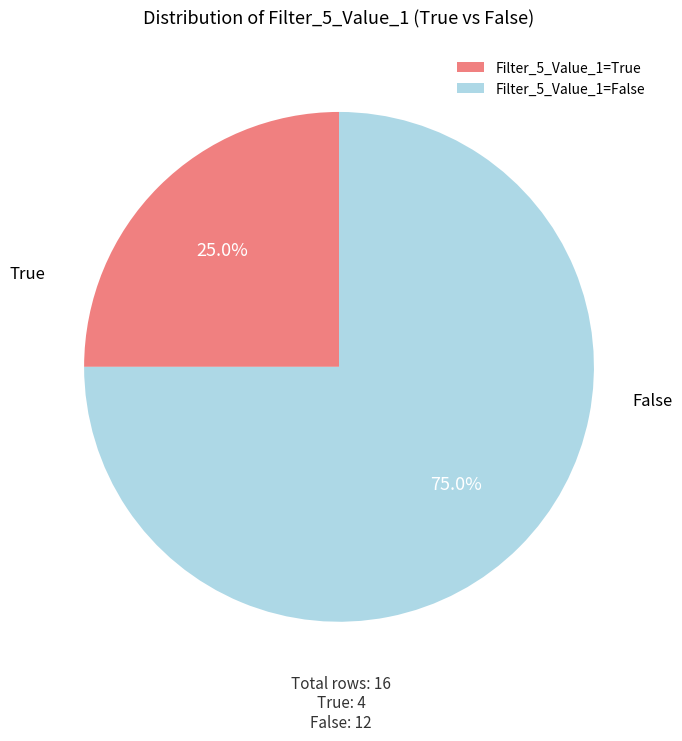

The Filter_5_Value_1=True slice represents 11% of the pie. True or false?

False